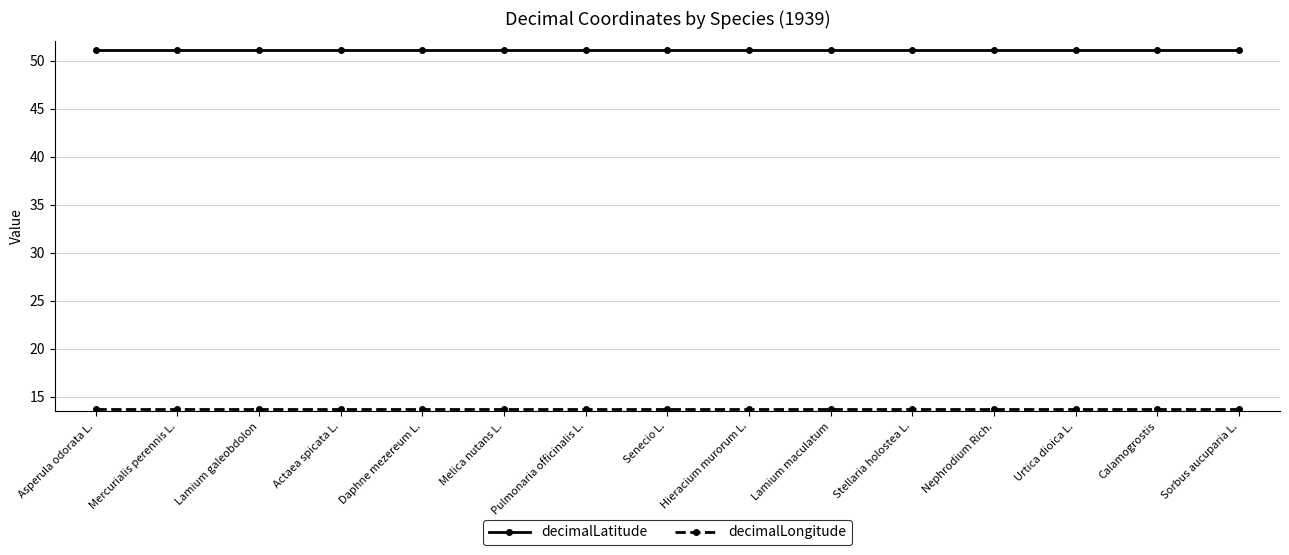

The value of decimalLatitude at Hieracium murorum L. is 31.6. True or false?

False